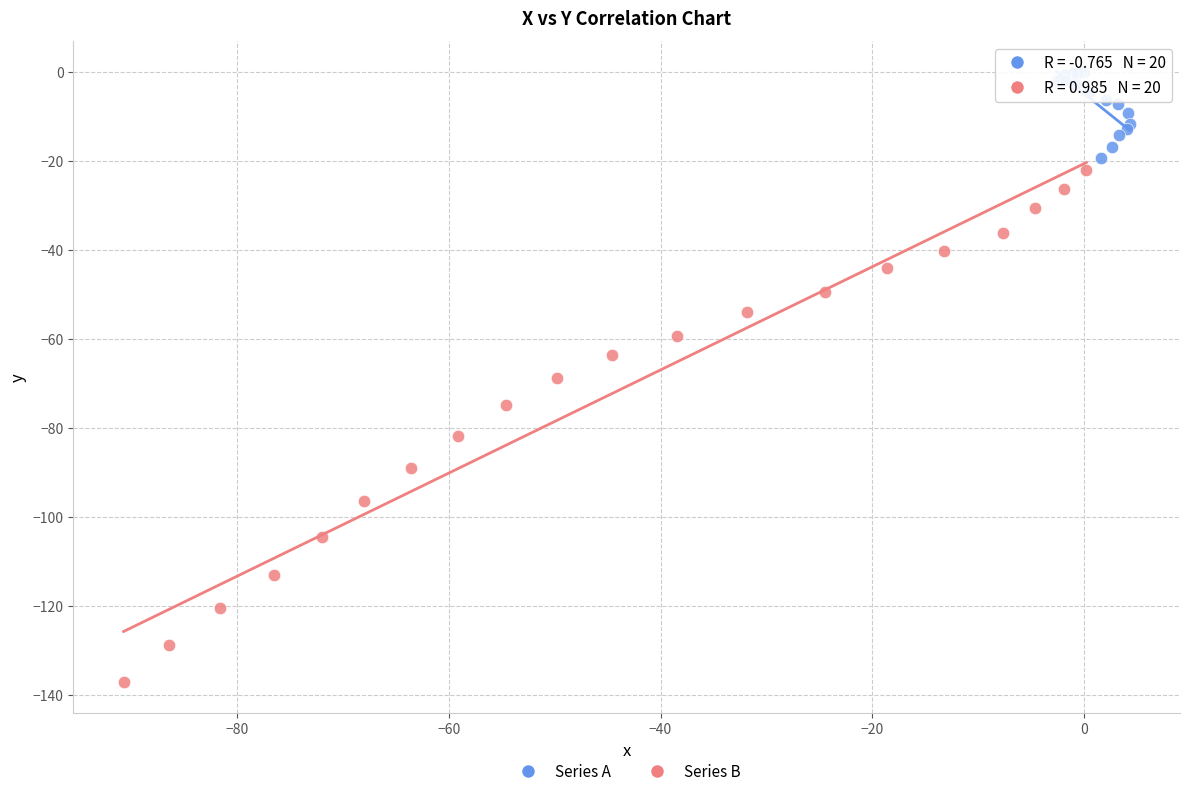

Which series contains the highest Y value?

Series A